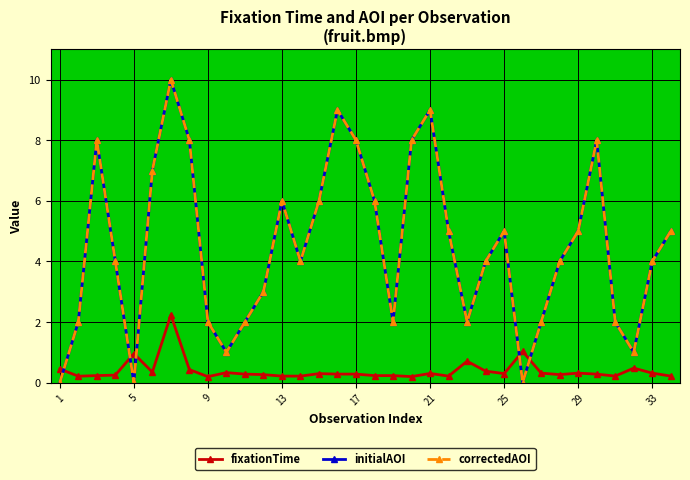

Is this an area chart (filled region under the line)?

No